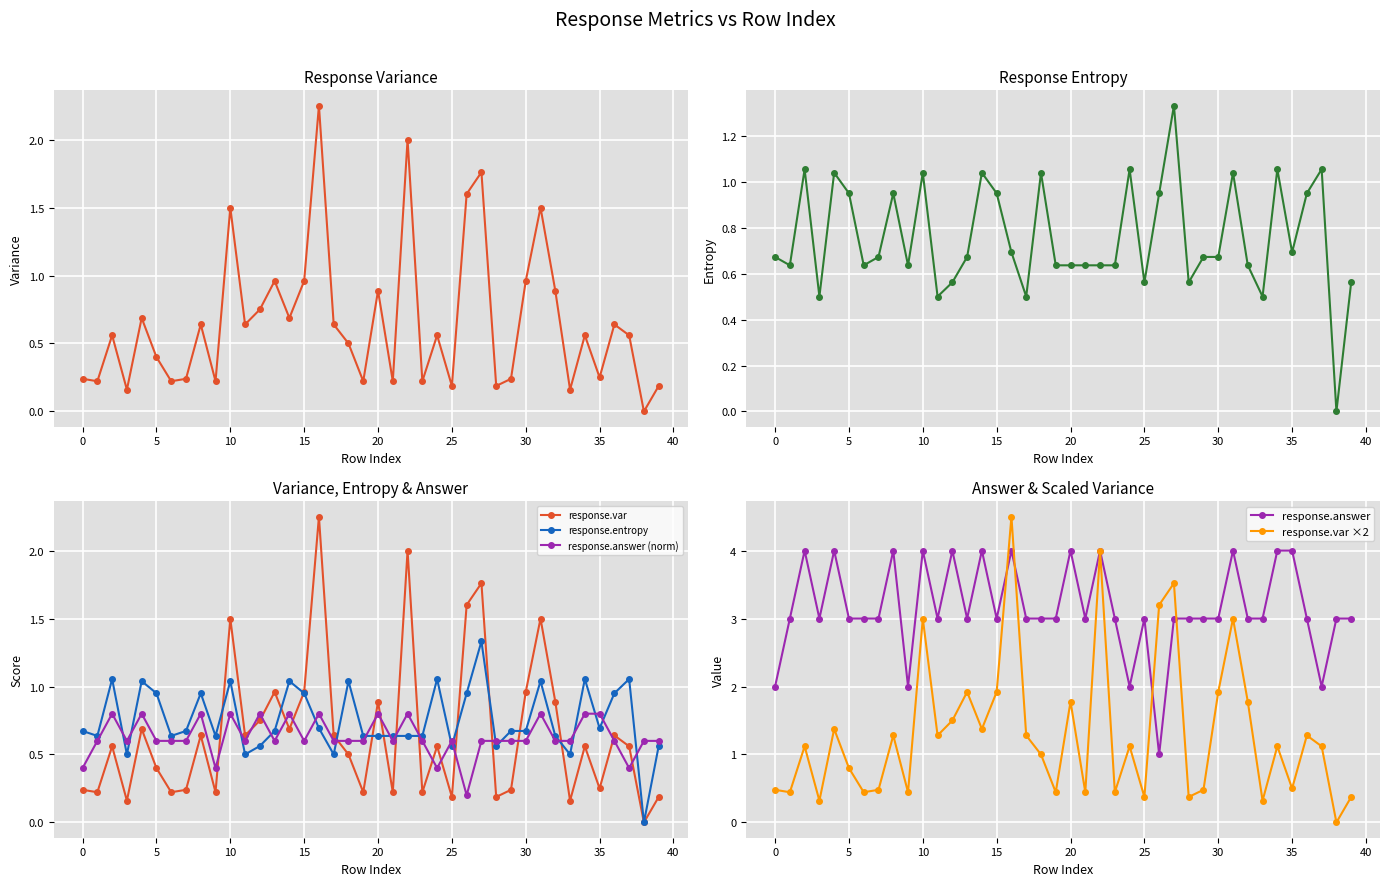

True or false: response.answer has more than 2 interior local peaks.

True